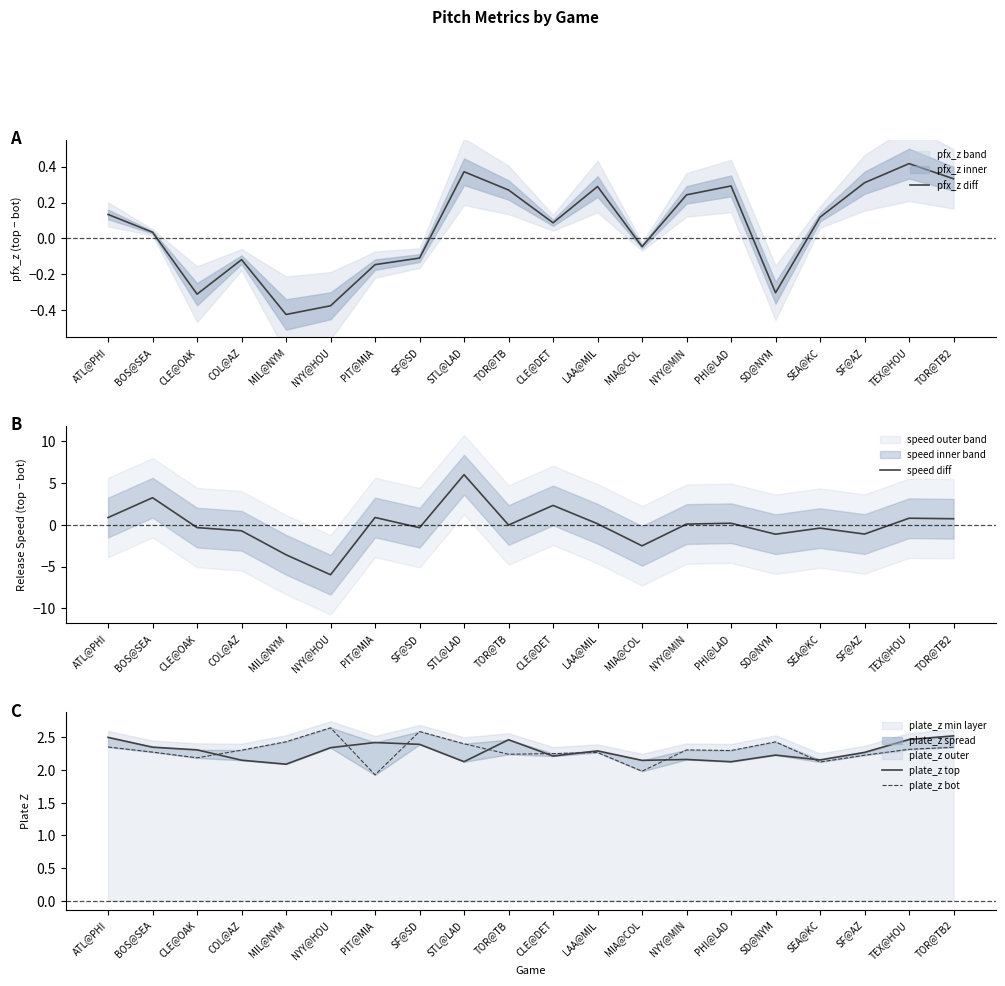

At which label is pfx_z diff closest to 0?

BOS@SEA